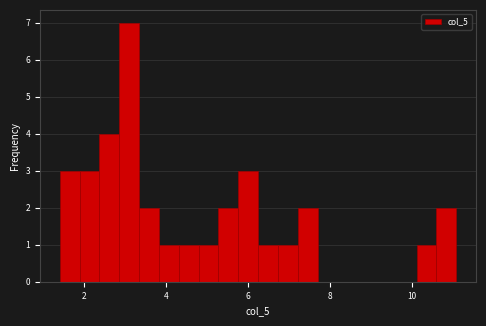

Around what value on the x-axis is the tallest bar? Give the approximate position of its centre, as read against the axis.

3.2